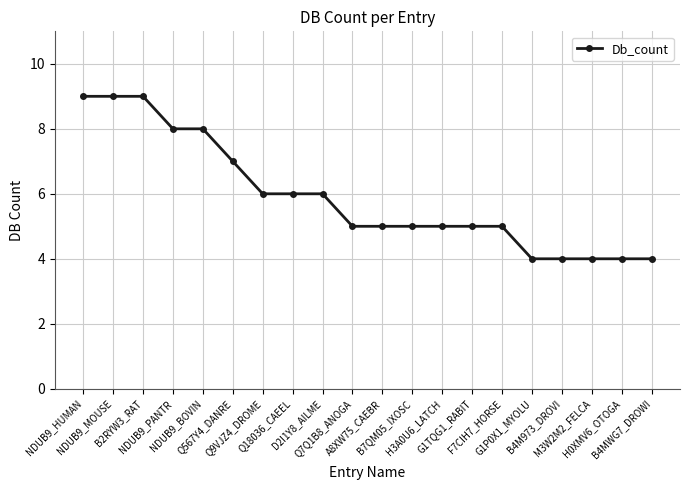

Between G1TQG1_RABIT and NDUB9_PANTR, which is larger?

NDUB9_PANTR